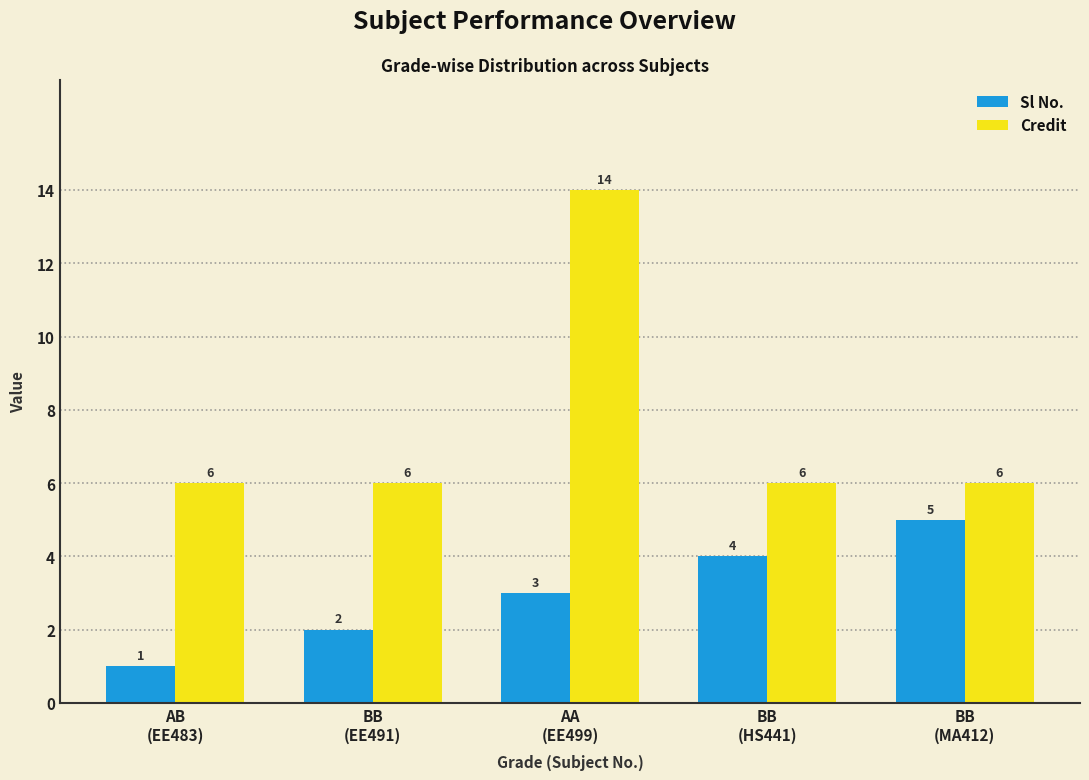

Rank the series by their maximum value, from lowest to highest.

Sl No., Credit